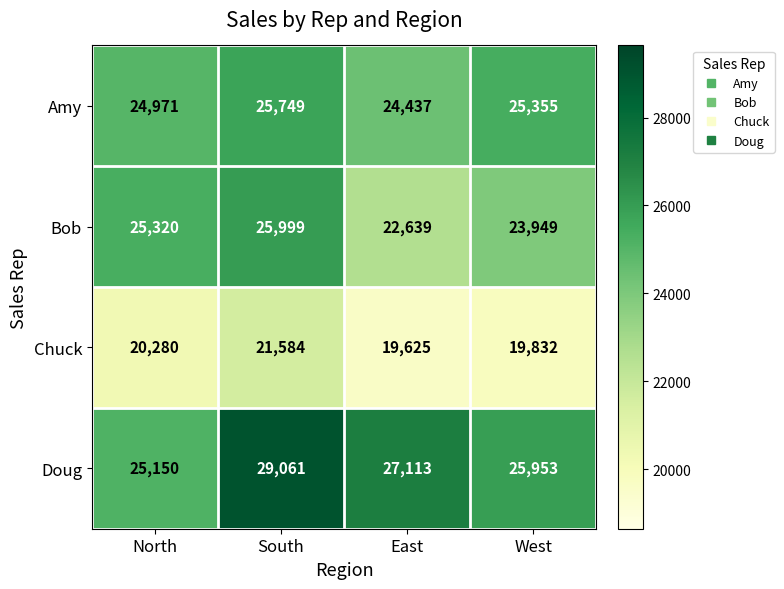

At which category does the chart reach its minimum across all series?

East